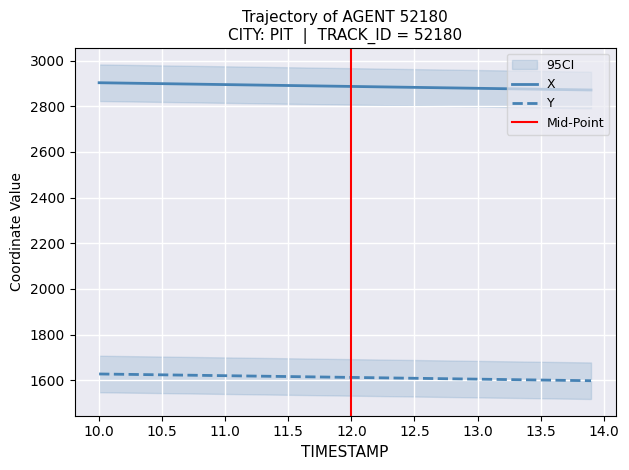

What is the value of the X point at the 8th from the left?

2897.2